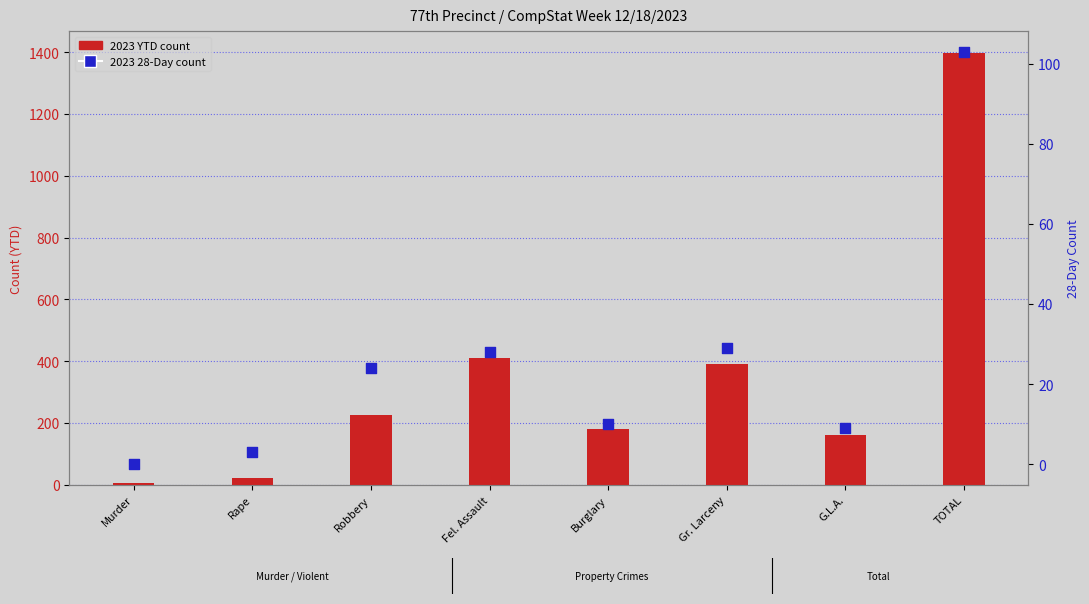

What are all the series names shown in the legend?

2023 YTD, 2023 28-Day